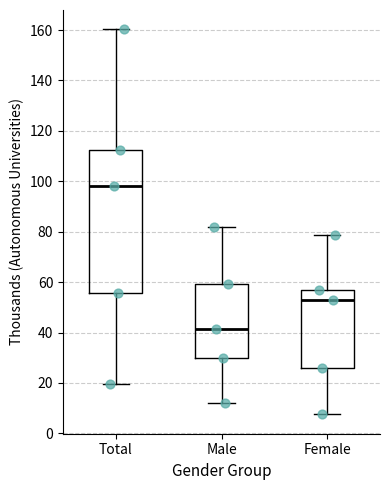

Where is the lower edge of the box for Total on the y-axis? The values are not printed on the chart, so give them approximately, as read against the axis.

56